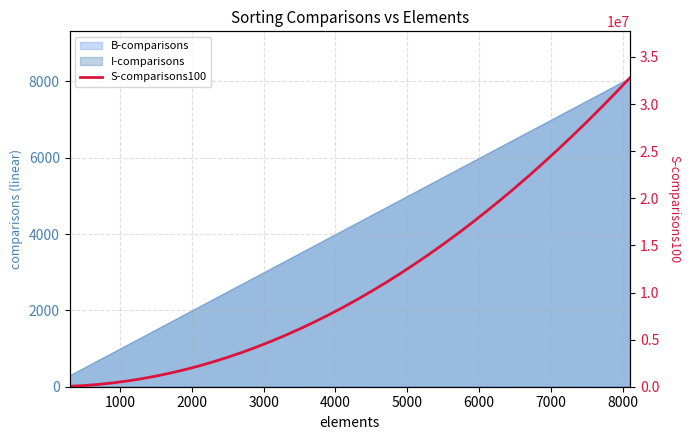

True or false: the data has more than 1 interior local peaks.

False